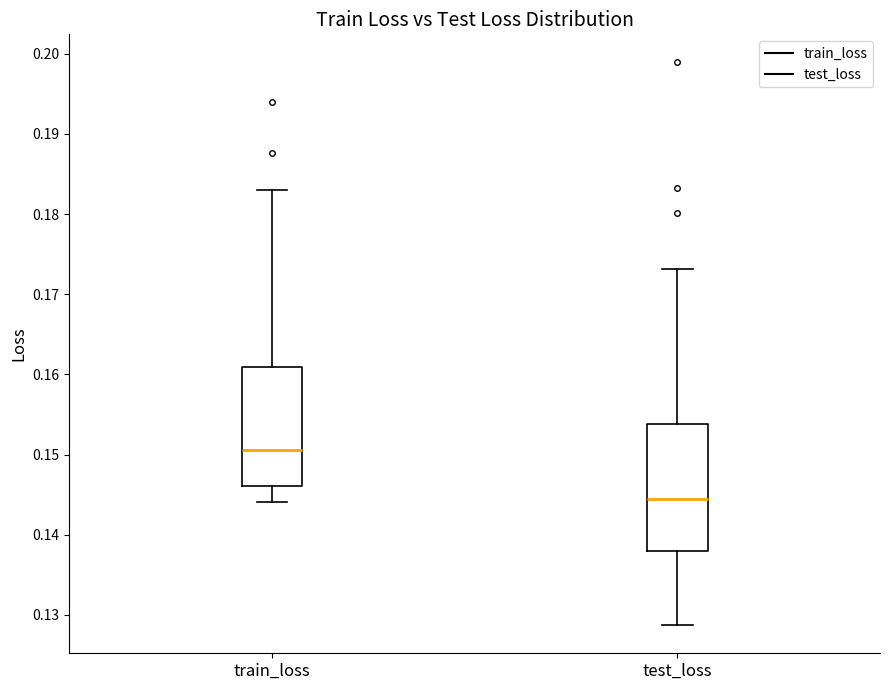

Reading left to right, read every box against the y-axis: the position of its median line, the range the box covers, and the ends of its whiskers. The values are not printed on the chart, so give them approximately, as read against the axis.

train_loss: median 0.151, box 0.146 to 0.161, whiskers 0.144 to 0.183
test_loss: median 0.144, box 0.138 to 0.154, whiskers 0.129 to 0.173